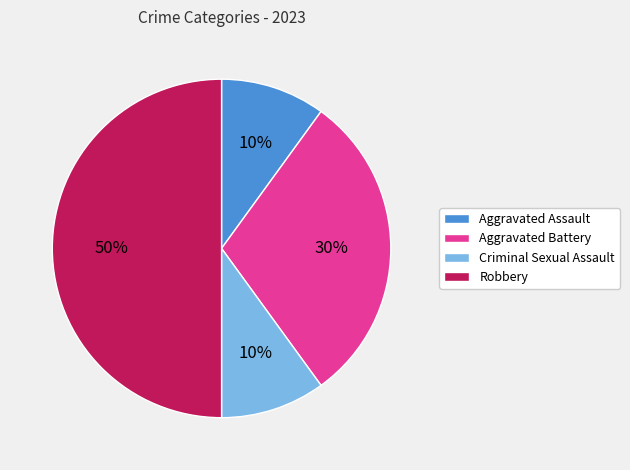

Which has a higher value, Criminal Sexual Assault or Robbery?

Robbery